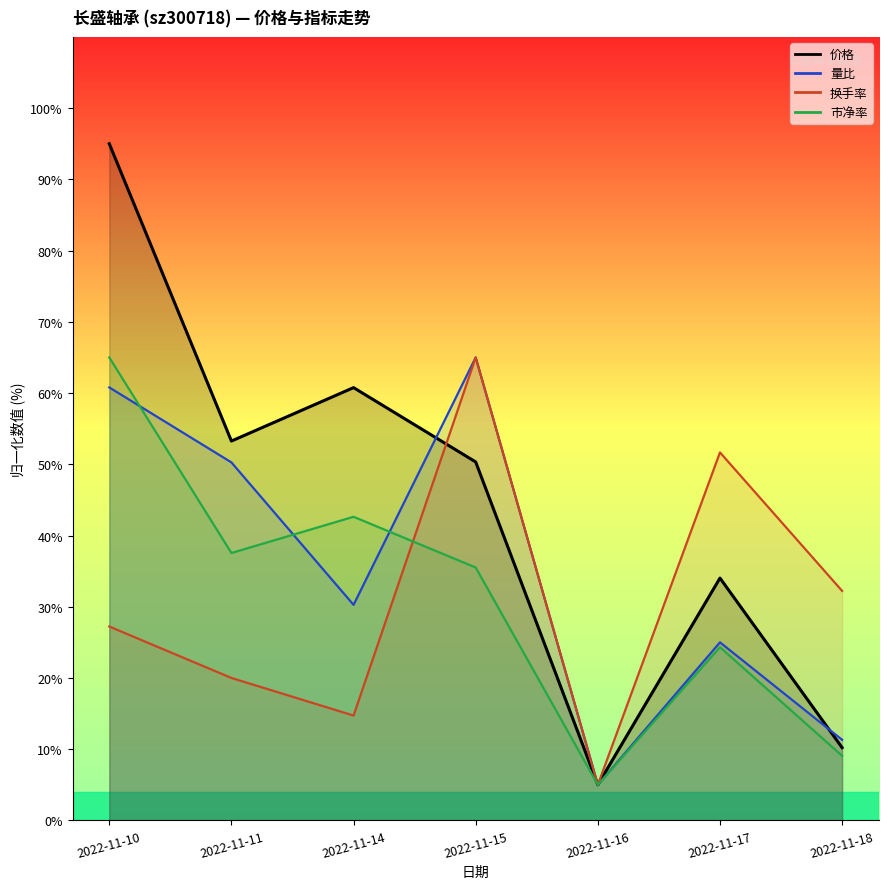

Where is the first local maximum for 换手率?

2022-11-15